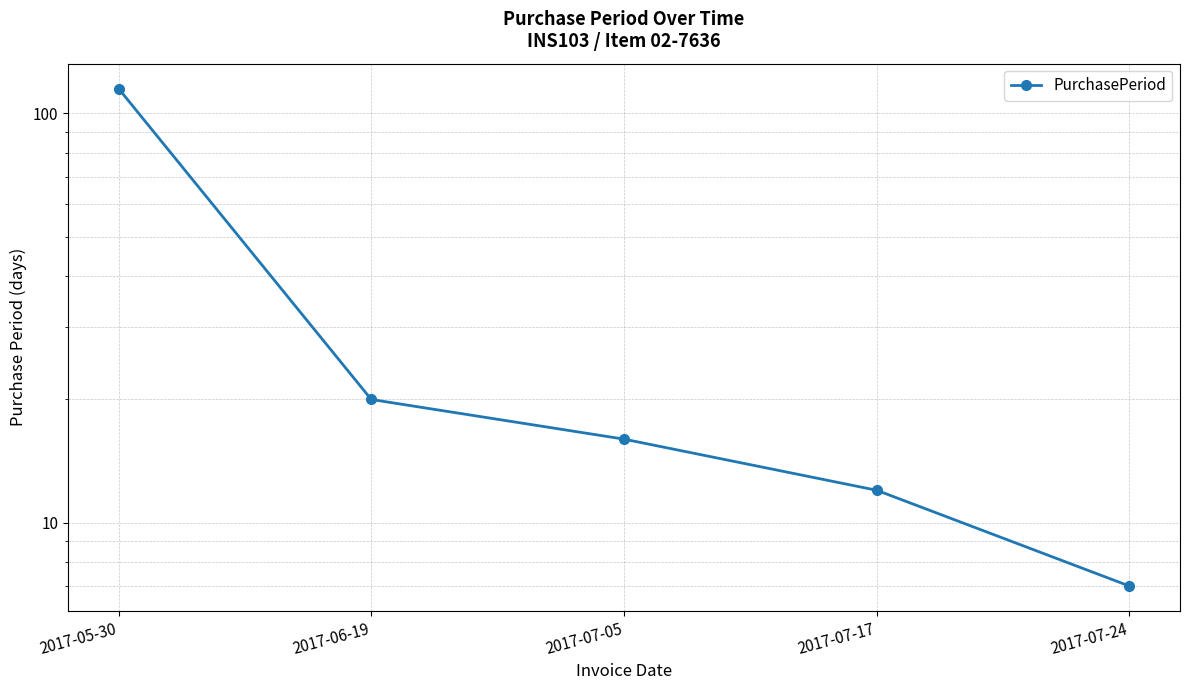

Approximately how many times larger is the value at 2017-07-24 compared to 2017-07-05?

0.4